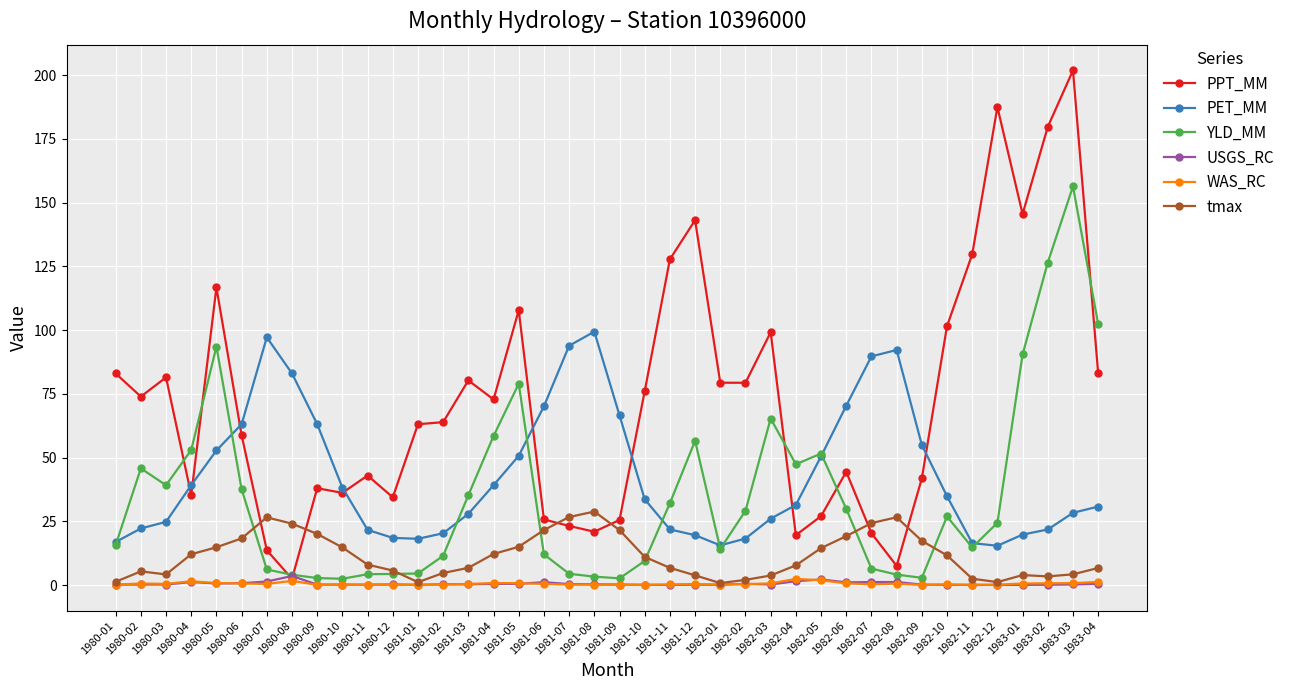

What is the maximum value shown in the chart?

201.8